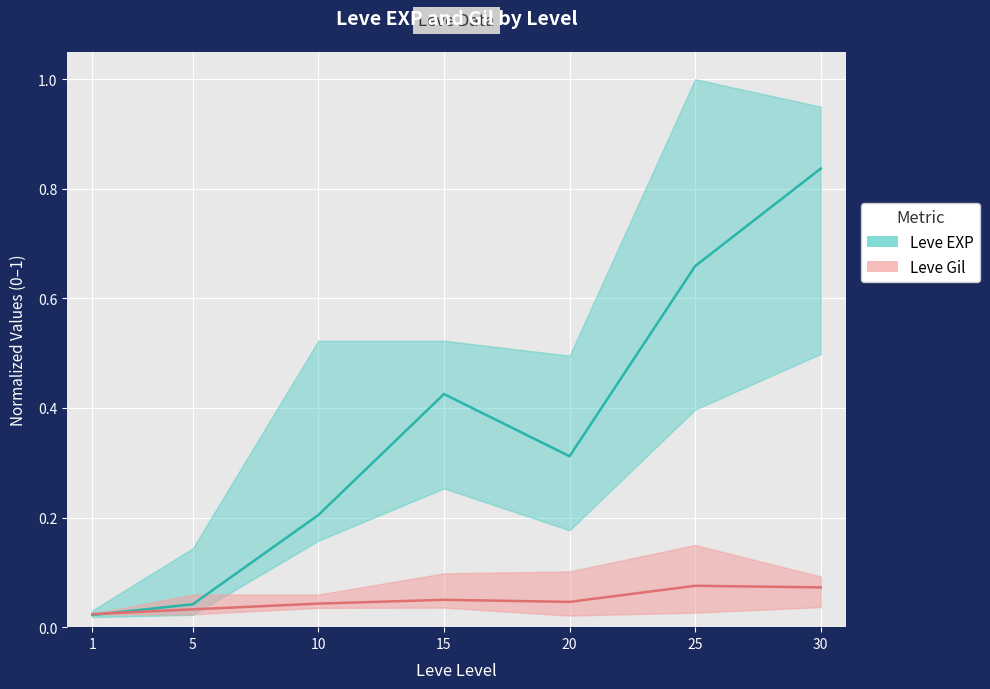

Reading right to left, transcribe all the data shown in this chart.

Leve EXP mean: 30=0.8	25=0.7	20=0.3	15=0.4	10=0.2	5=0.0	1=0.0
Leve Gil mean: 30=0.1	25=0.1	20=0.0	15=0.0	10=0.0	5=0.0	1=0.0